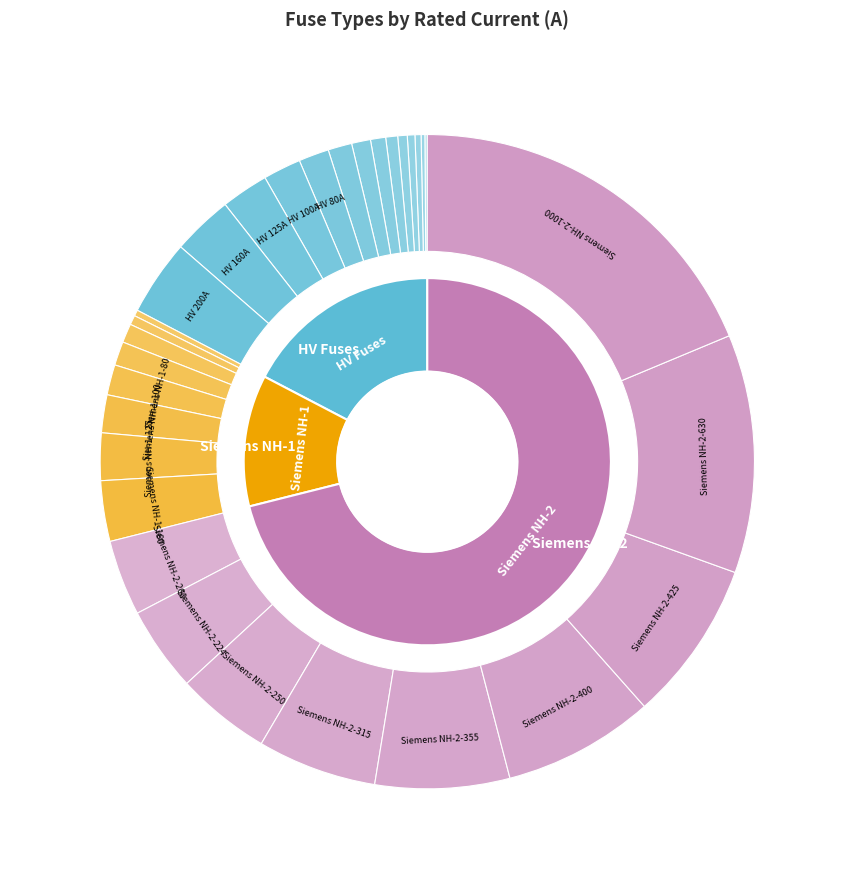

To the nearest percent, what is the difference between the HV 100A and Siemens NH-2-1000 slice percentages?

17%